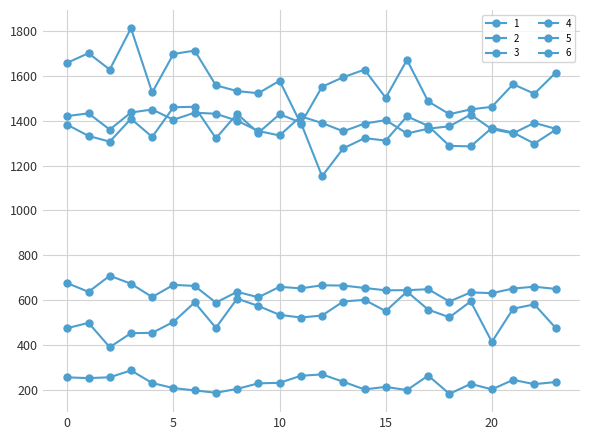

Rank the categories by 2 value from highest to lowest.

6, 5, 8, 10, 16, 3, 11, 0, 17, 20, 23, 21, 9, 1, 4, 14, 7, 15, 2, 22, 18, 19, 13, 12